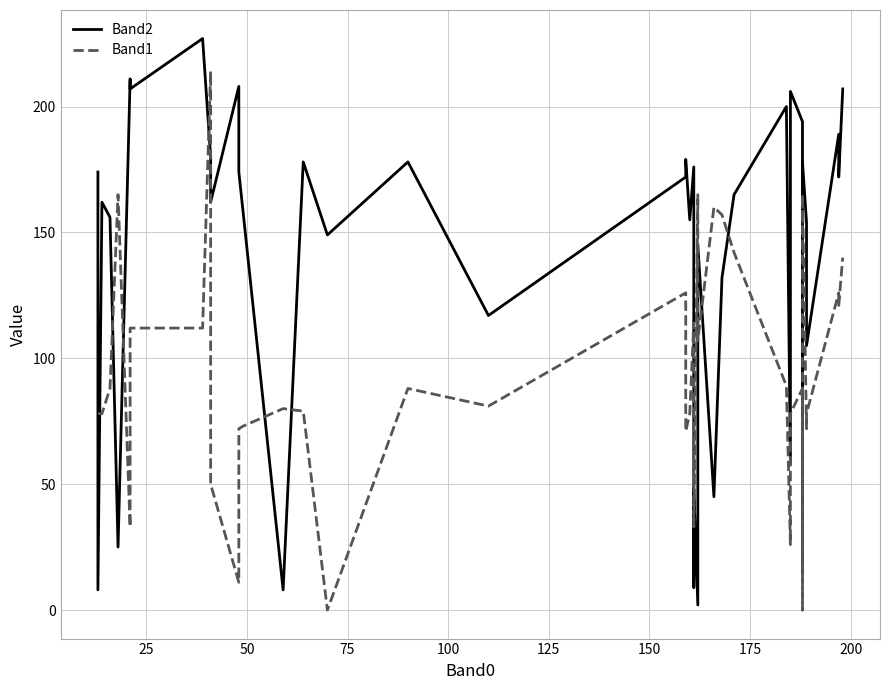

List the series in order of their peak value, highest first.

Band2, Band1